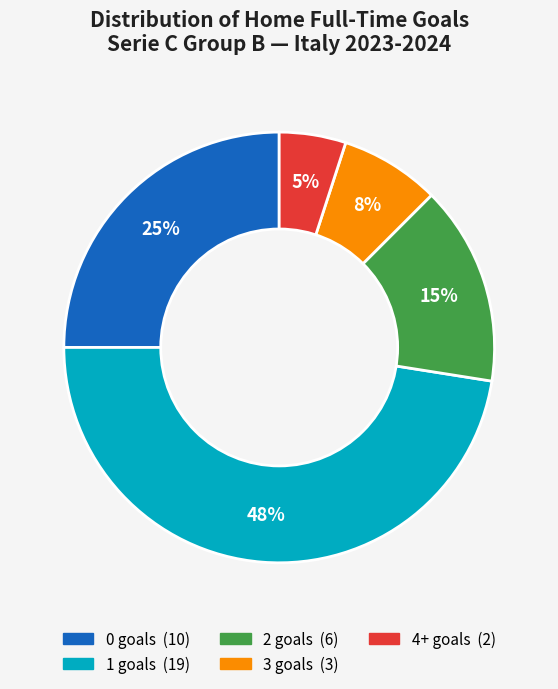

To the nearest percent, what is the difference between the largest and smallest slice percentages?

43%